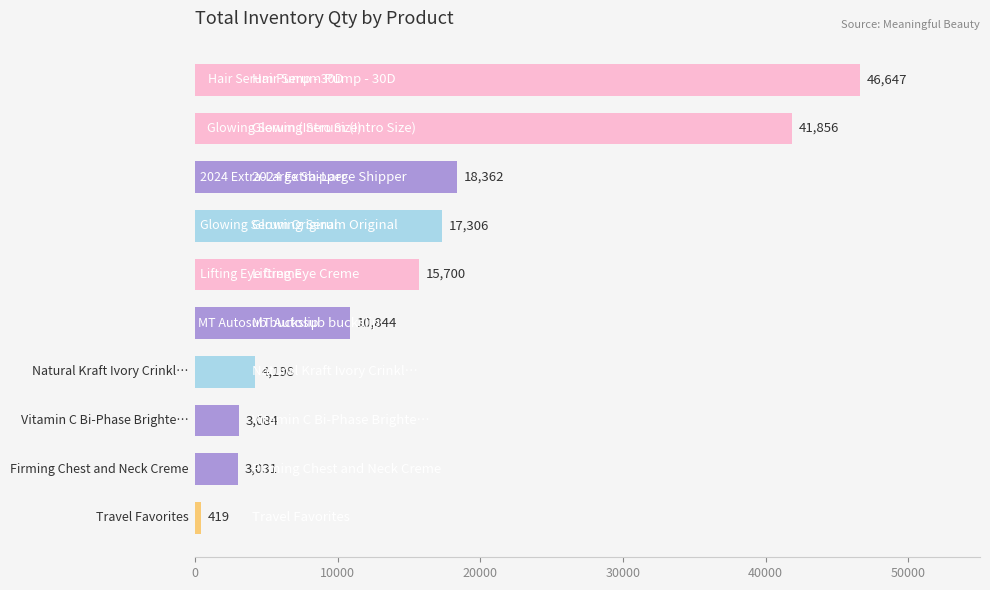

What is the sum of all values?

161447